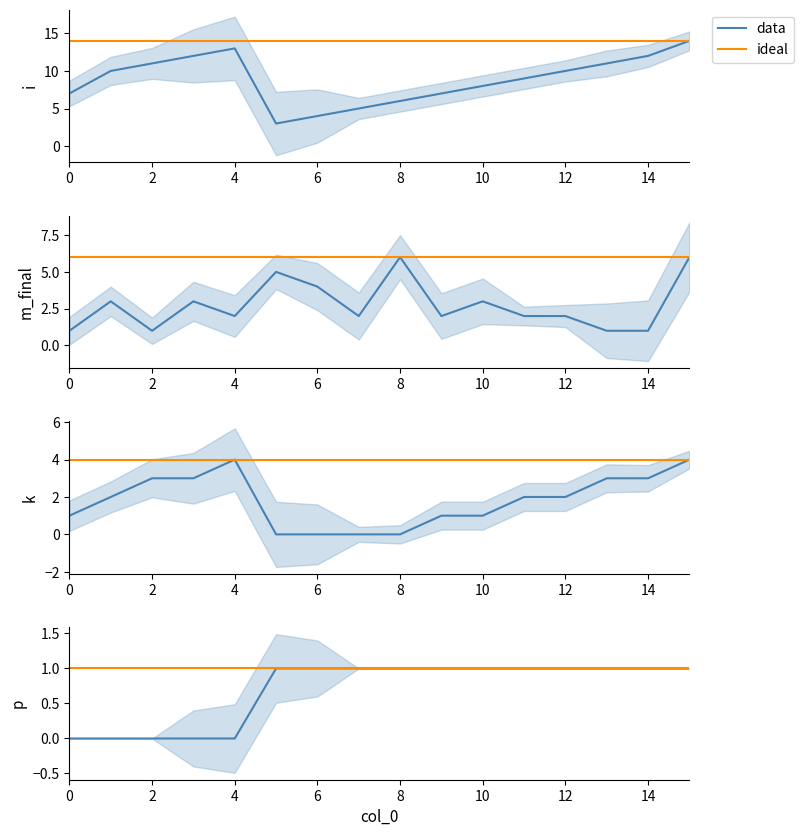

What is the difference between the highest and lowest values at 14?

5